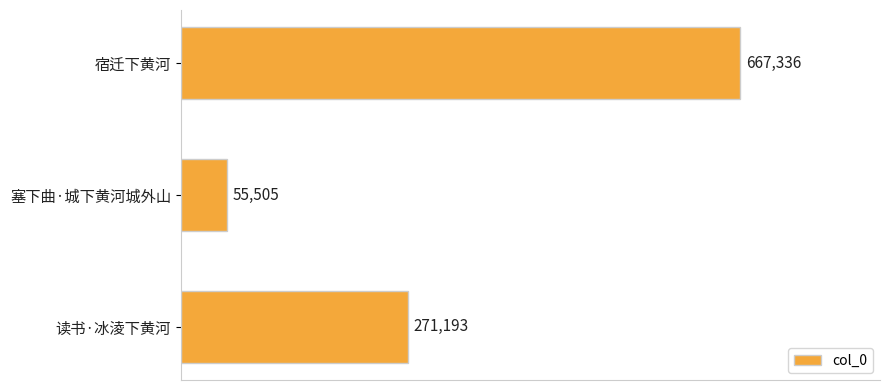

What is the minimum value shown in the chart?

55505